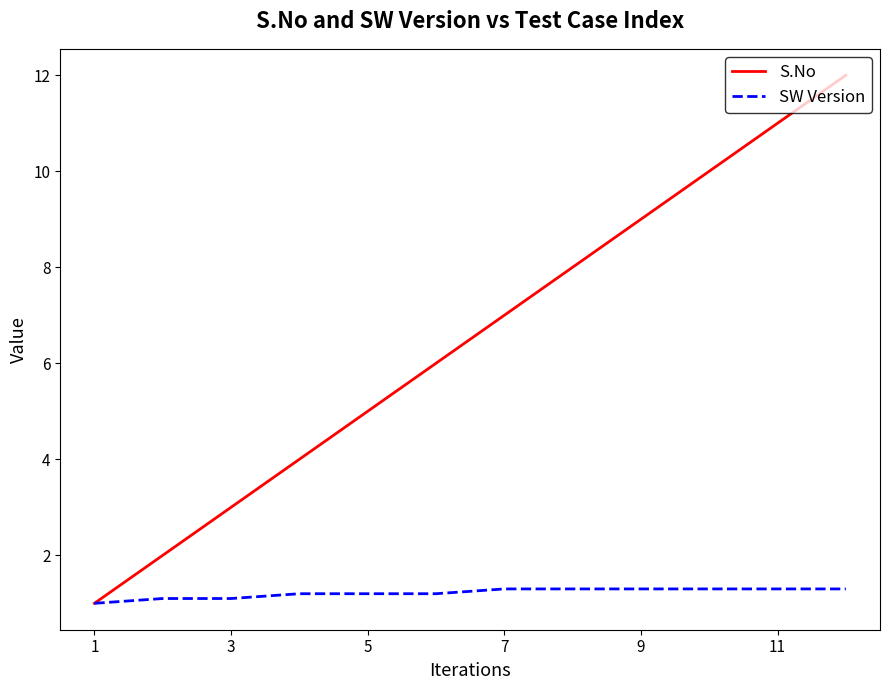

What is the minimum value for S.No?

1.0